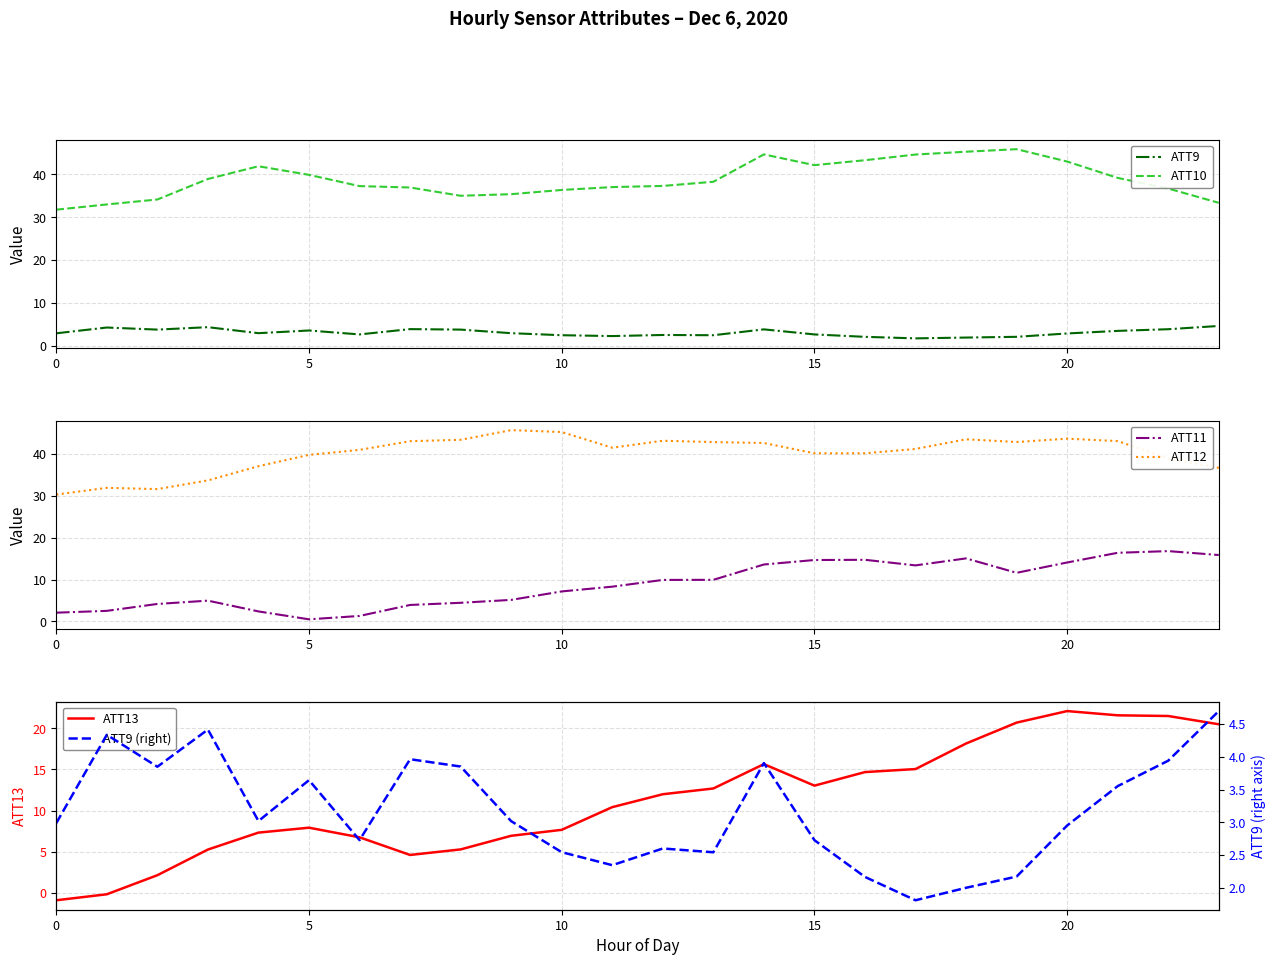

True or false: ATT9 and ATT10 cross at least once.

False